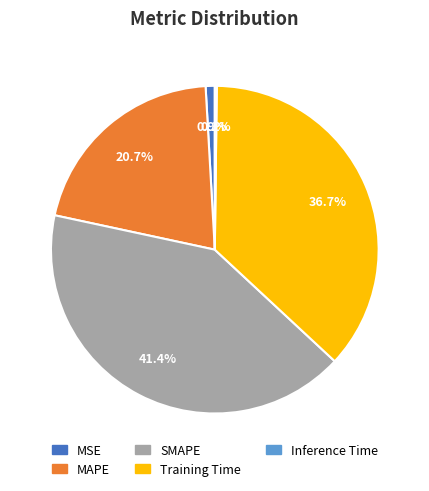

Which category has the biggest portion of the pie?

SMAPE